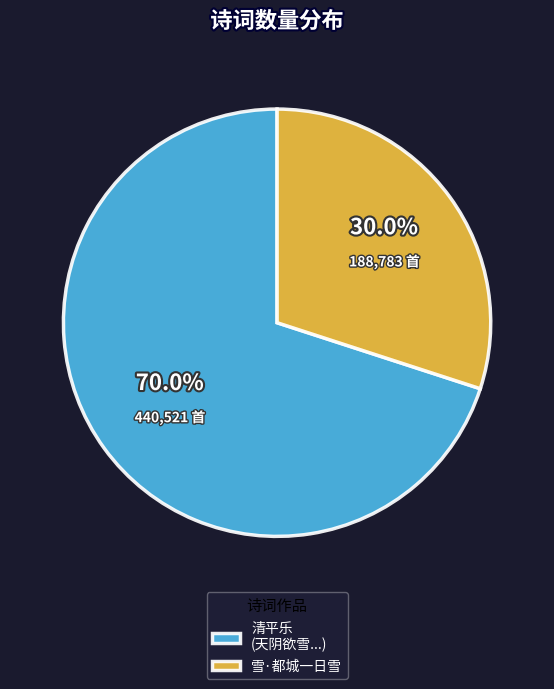

What is the largest slice in the pie chart?

清平乐 (天阴欲雪...)